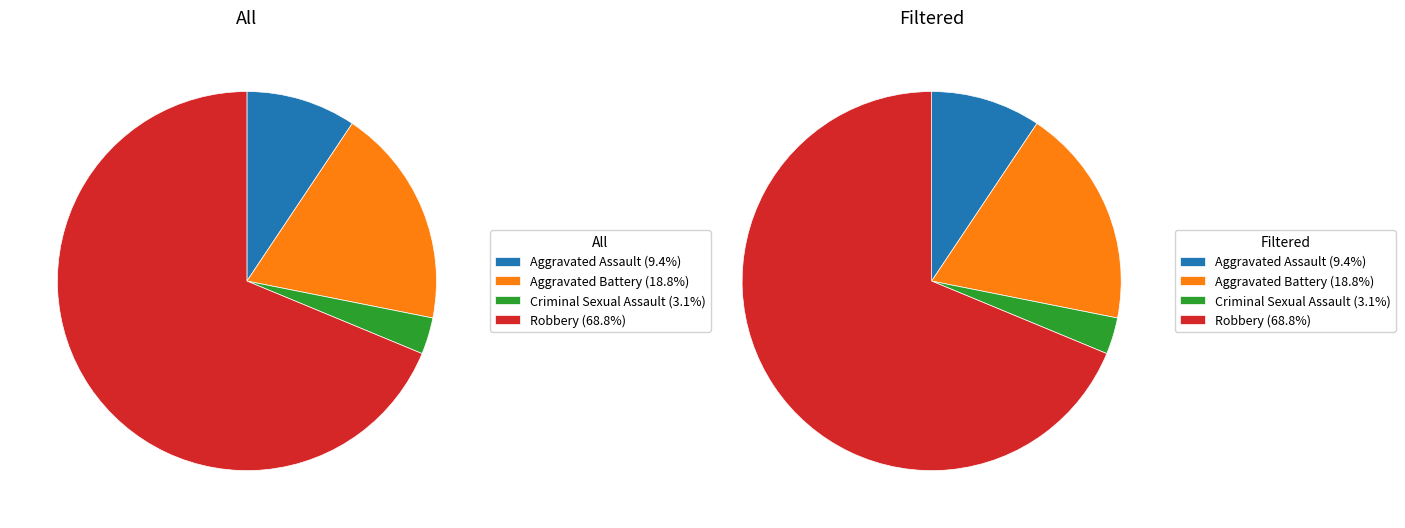

To the nearest percent, what portion does Robbery represent?

69%